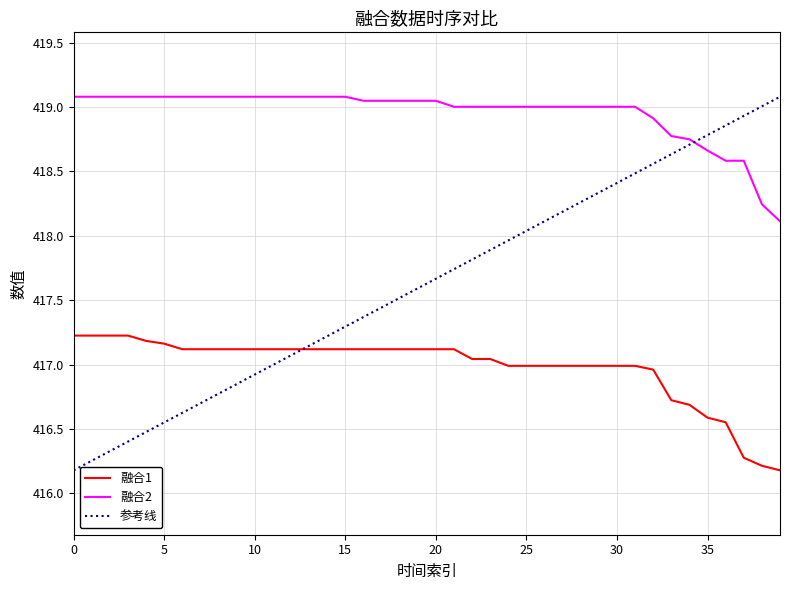

What is the sum of all 融合2 values?

16758.1